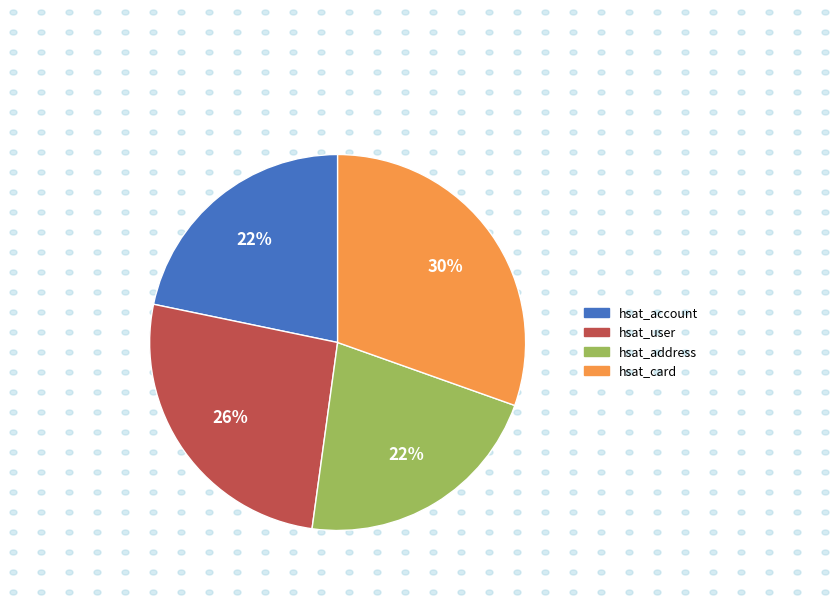

Is hsat_address the majority of the pie?

No